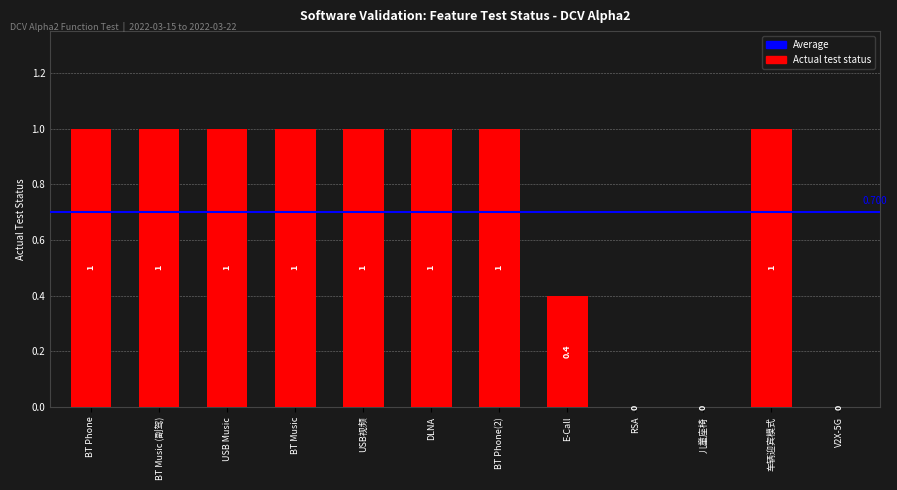

What is the sum of all values?

8.4